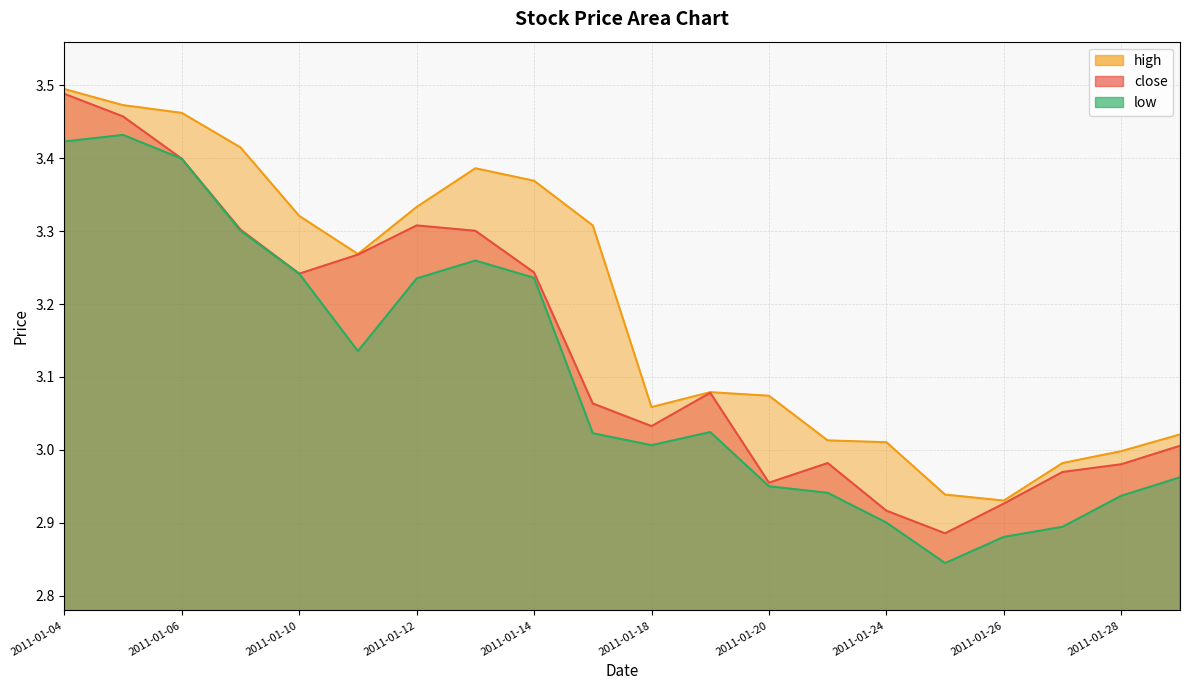

Which series has the largest range (max minus min)?

close